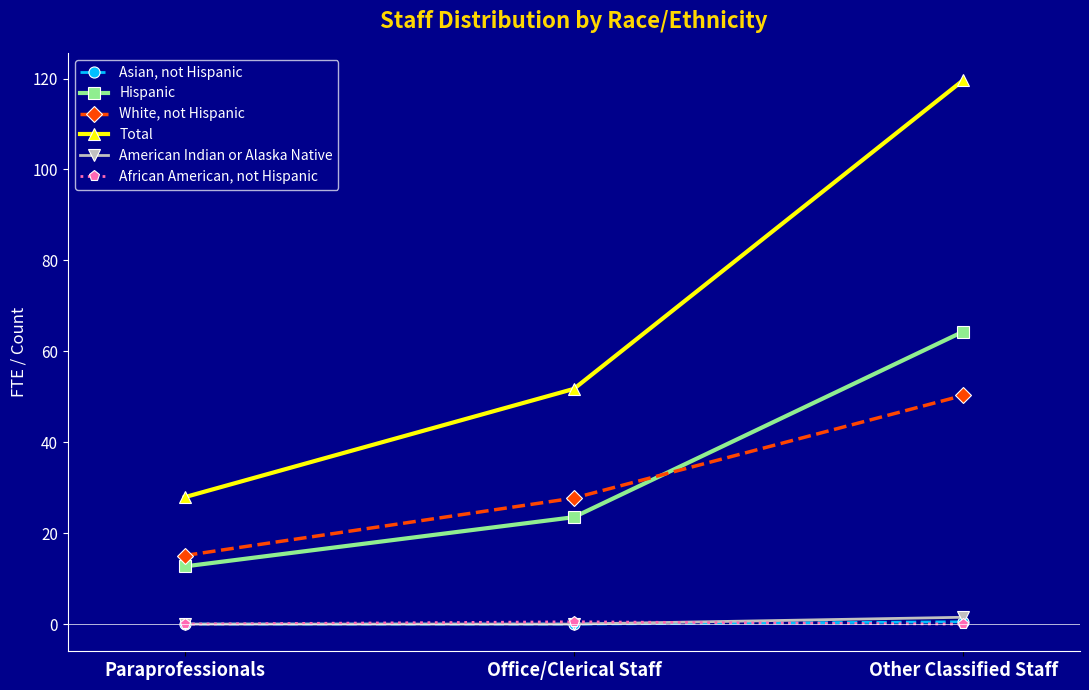

Does the chart have visible grid lines?

No